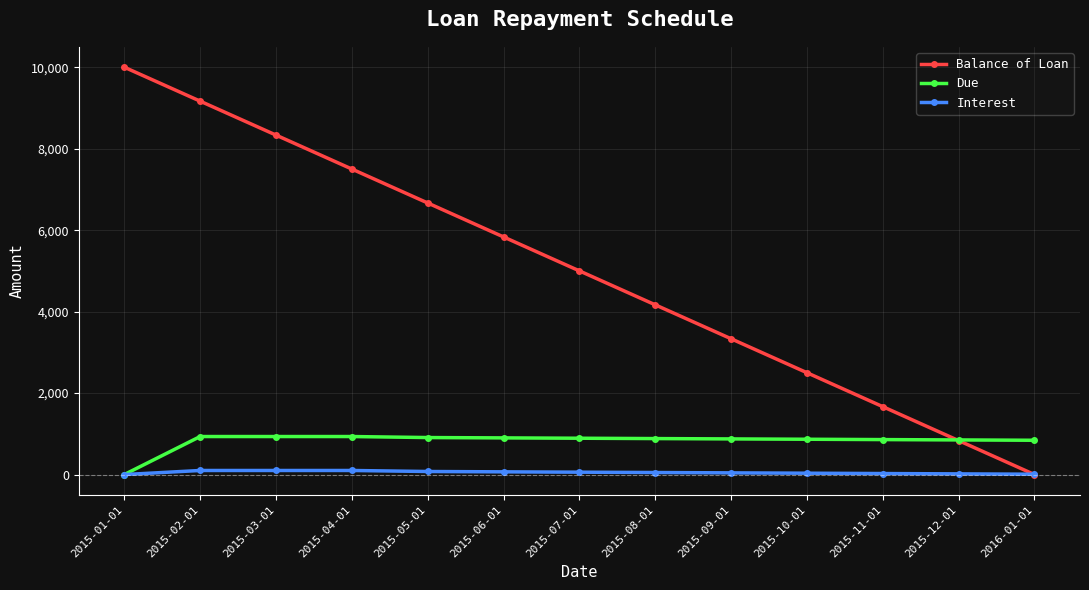

True or false: Balance of Loan has more than 1 interior local peaks.

False